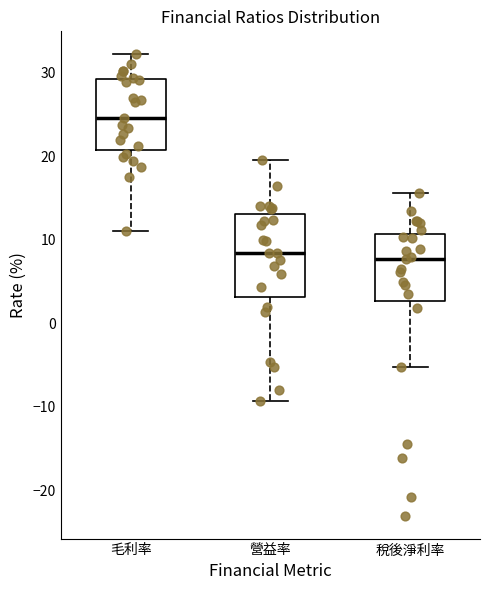

Which box's median line is the highest?

毛利率